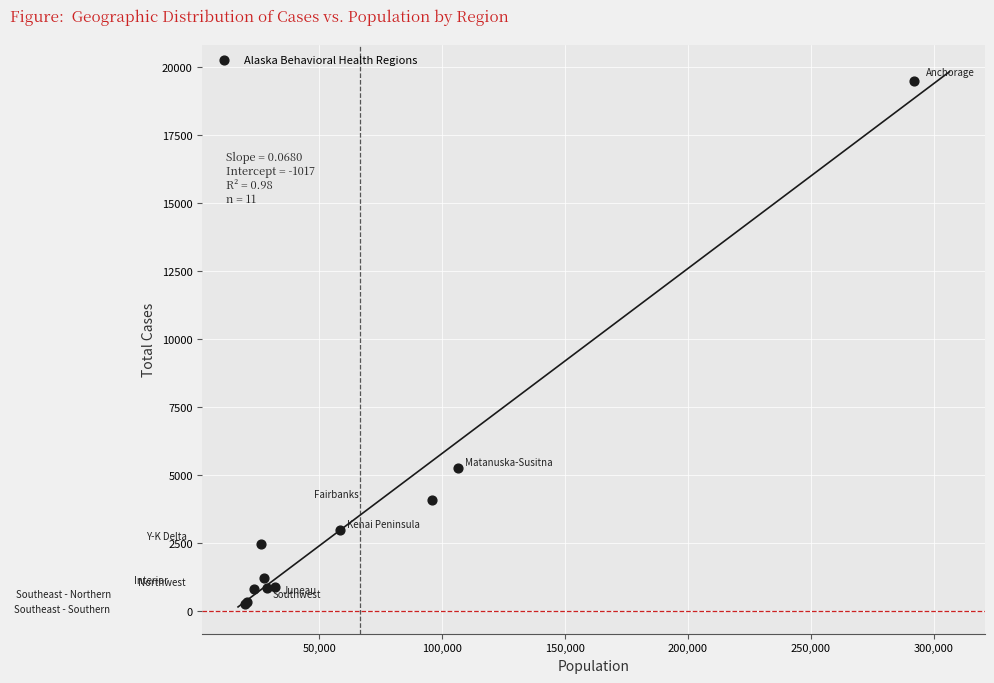

What Y value in the scatter plot is closest to 9887?

5255